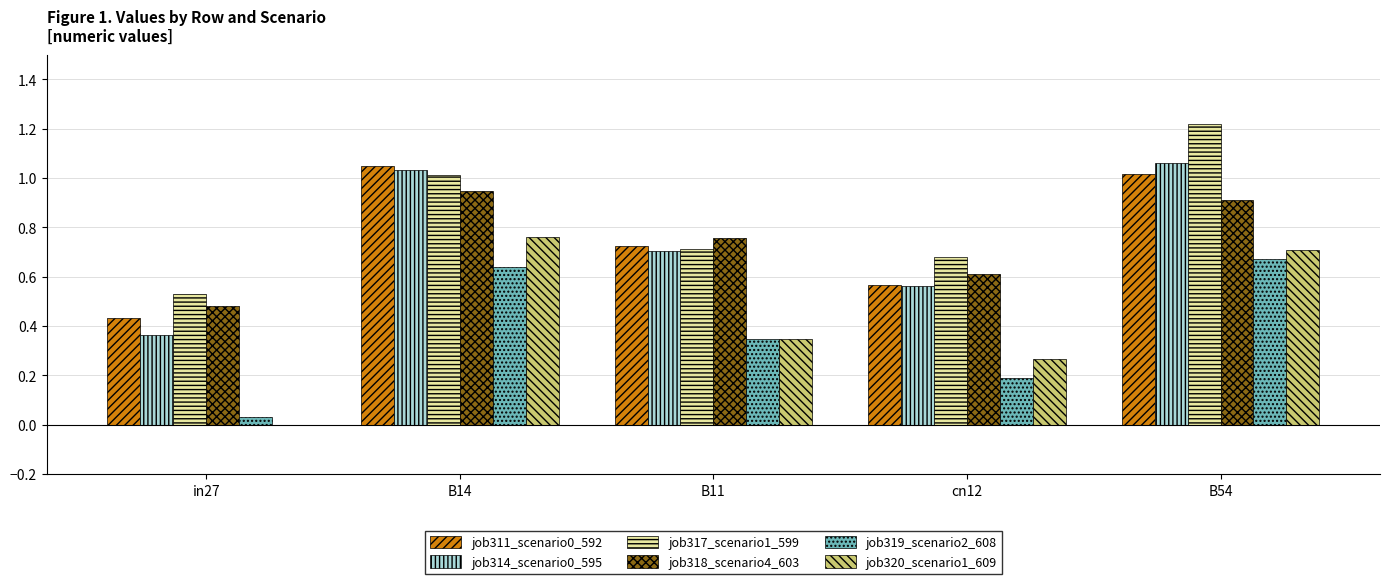

What is the sum of the job314_scenario0_595 values at cn12 and B54?

1.6